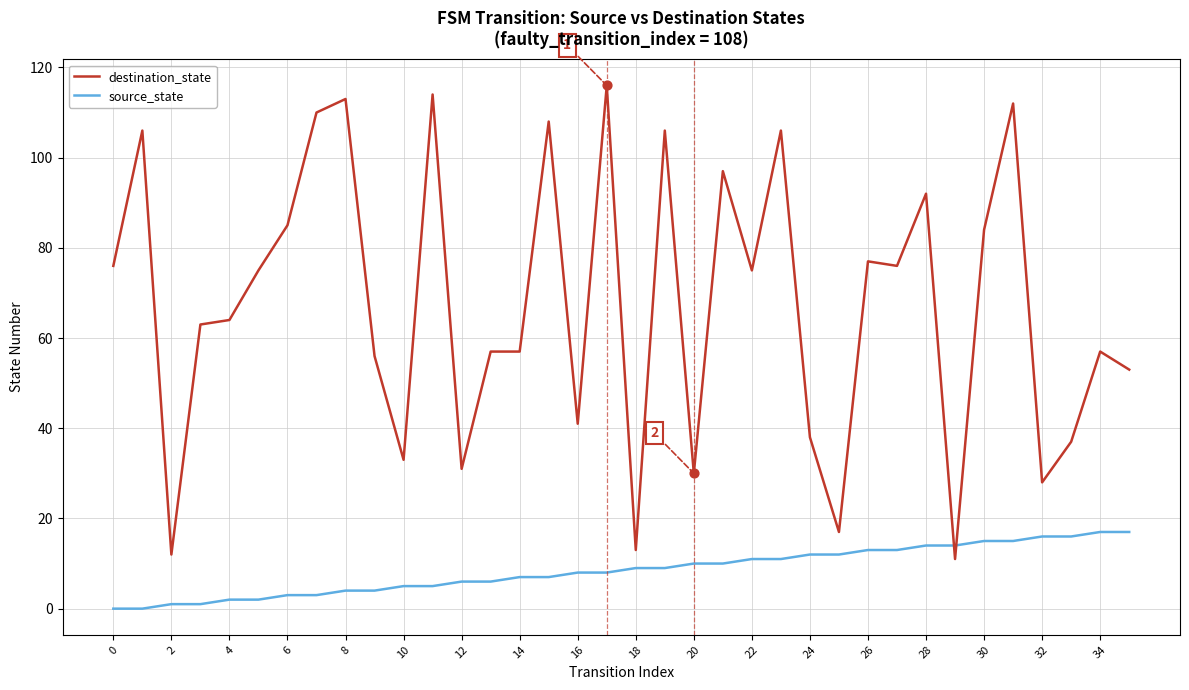

Which series has the largest range (max minus min)?

destination_state